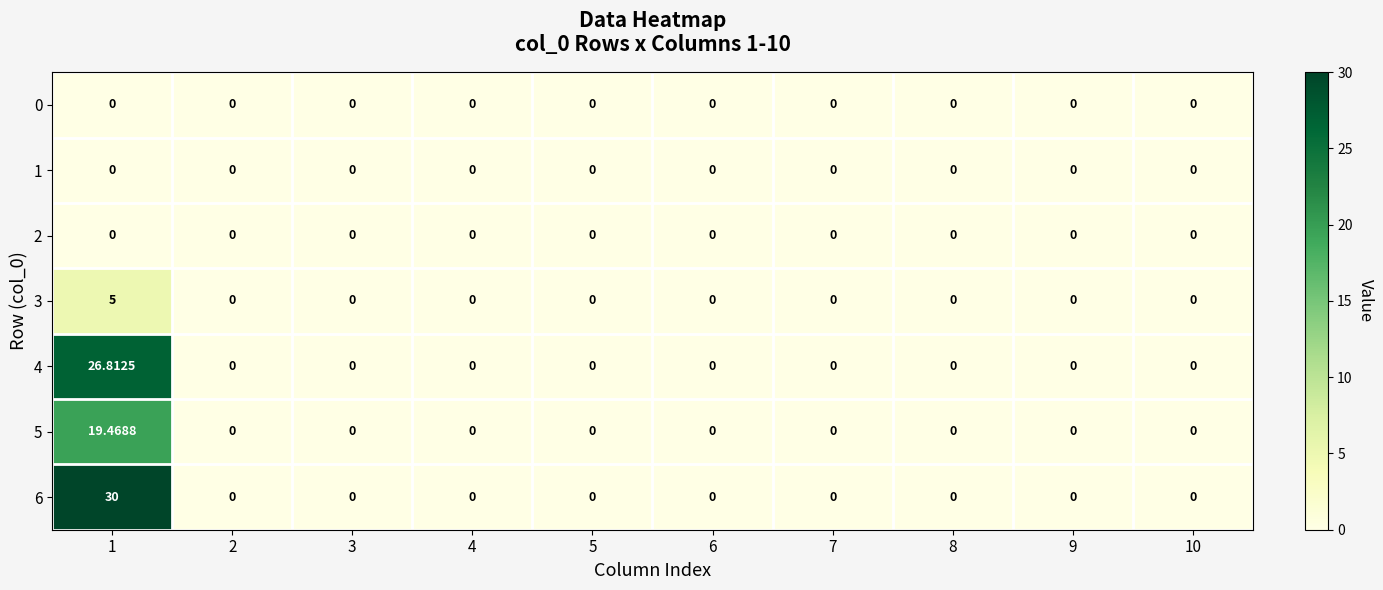

How many data points does each series have?

10